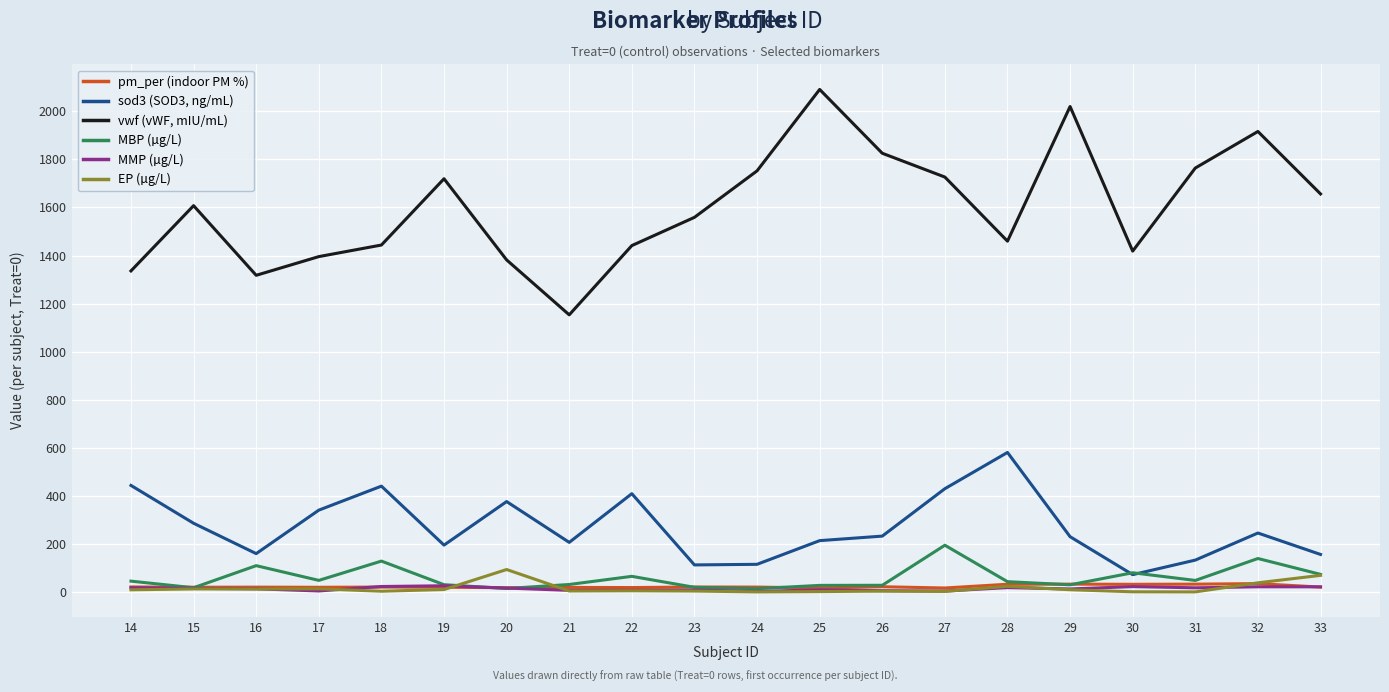

Which series has the largest total across all categories?

vwf (vWF, mIU/mL)